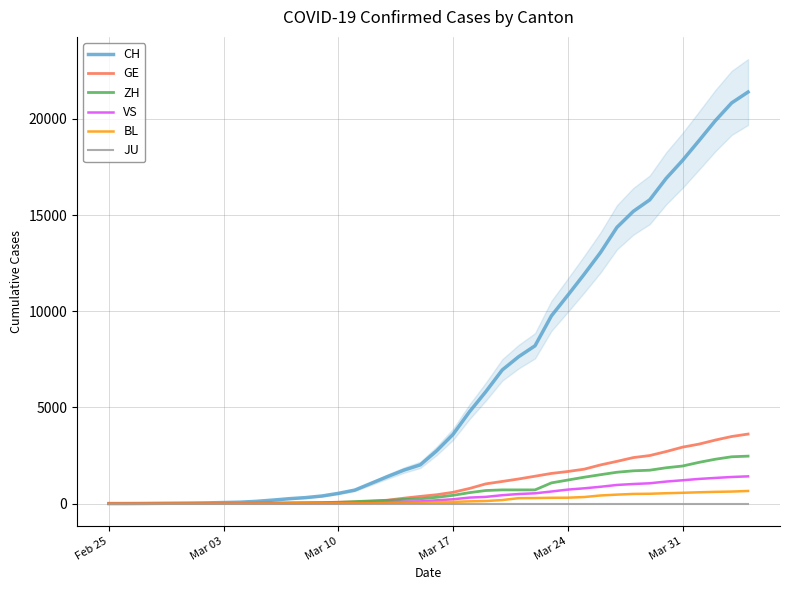

What is the highest value of the GE series?

3615